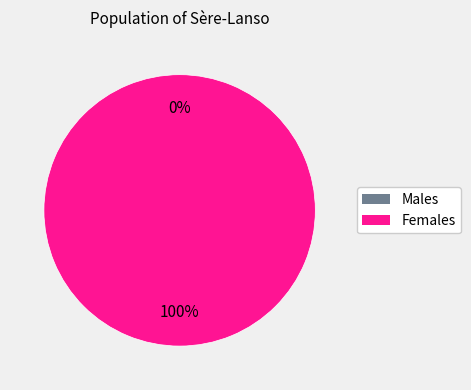

To the nearest percent, what is the combined percentage of 1572968142 and 1580152768?

100%